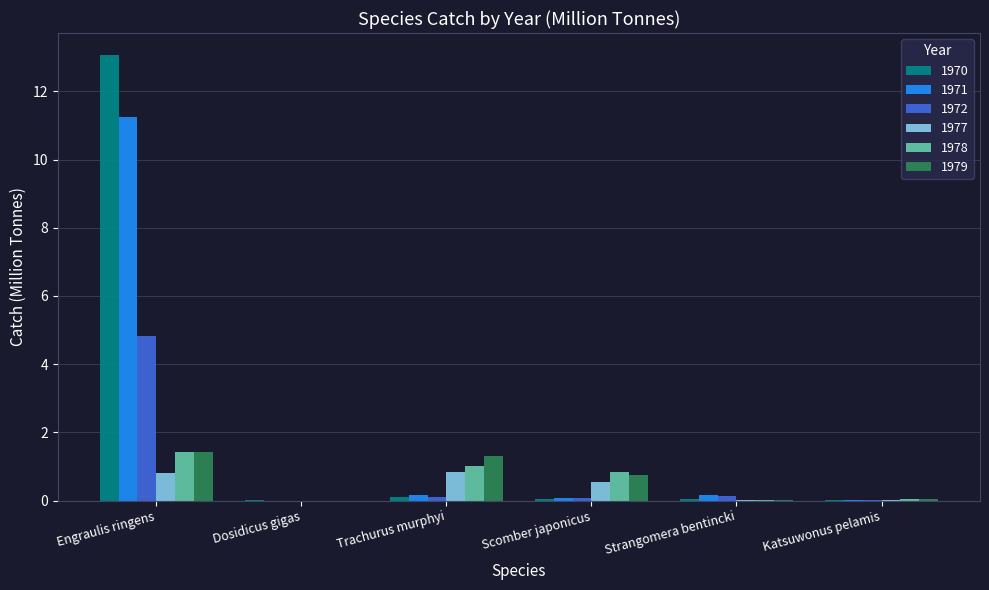

Which series has the largest total across all categories?

1970